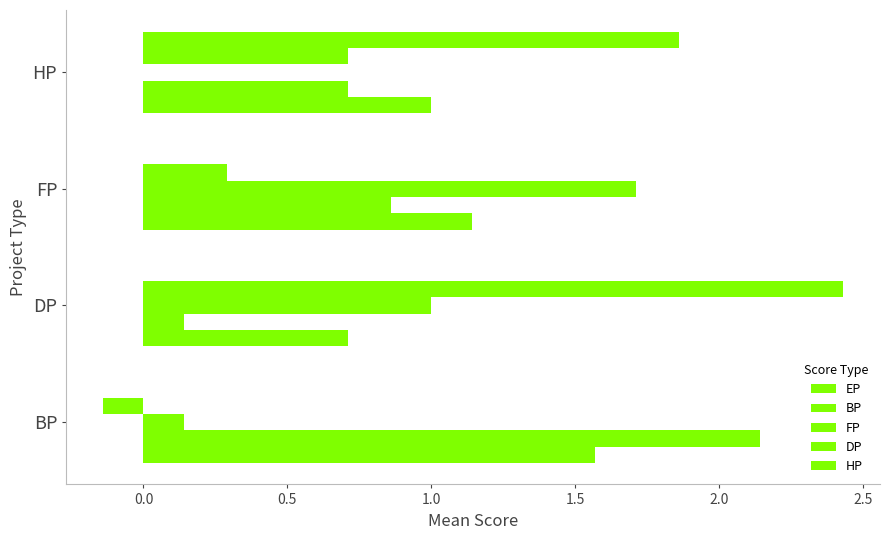

List the series in order of their peak value, lowest first.

EP, FP, HP, BP, DP